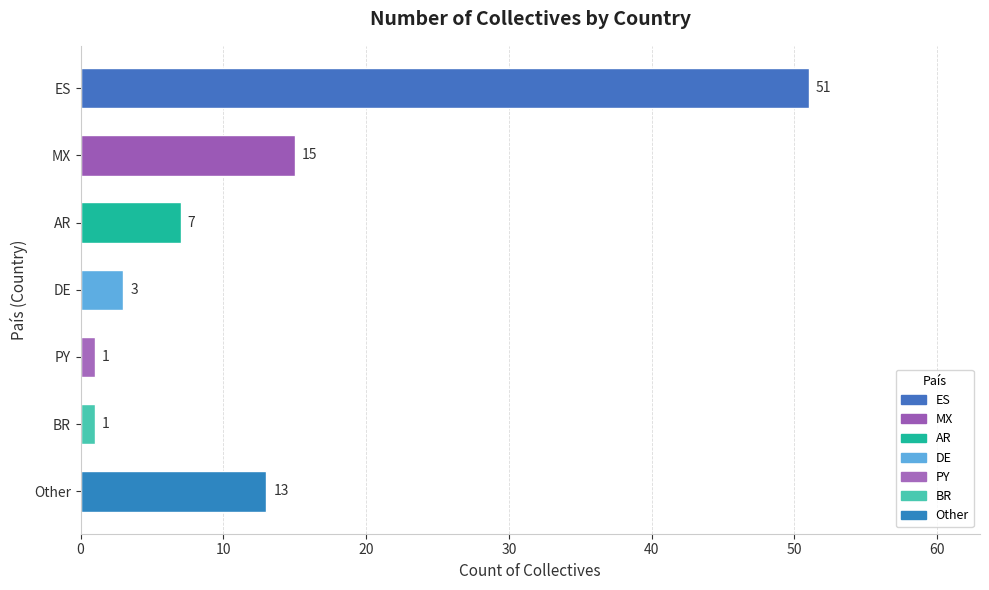

What is the greatest value displayed?

51